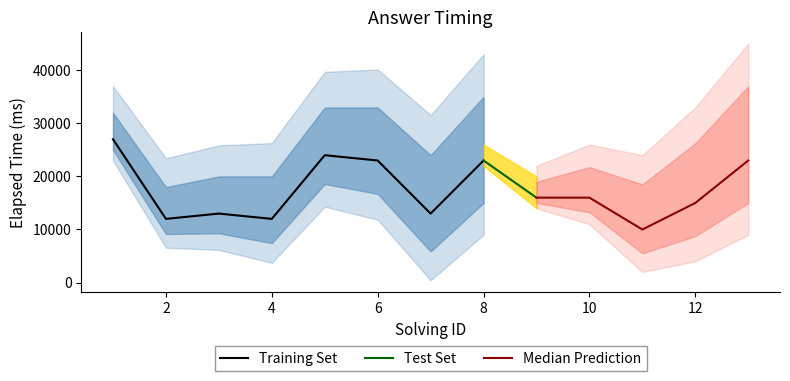

The value of elapsed_time at 9 is 16000. True or false?

True